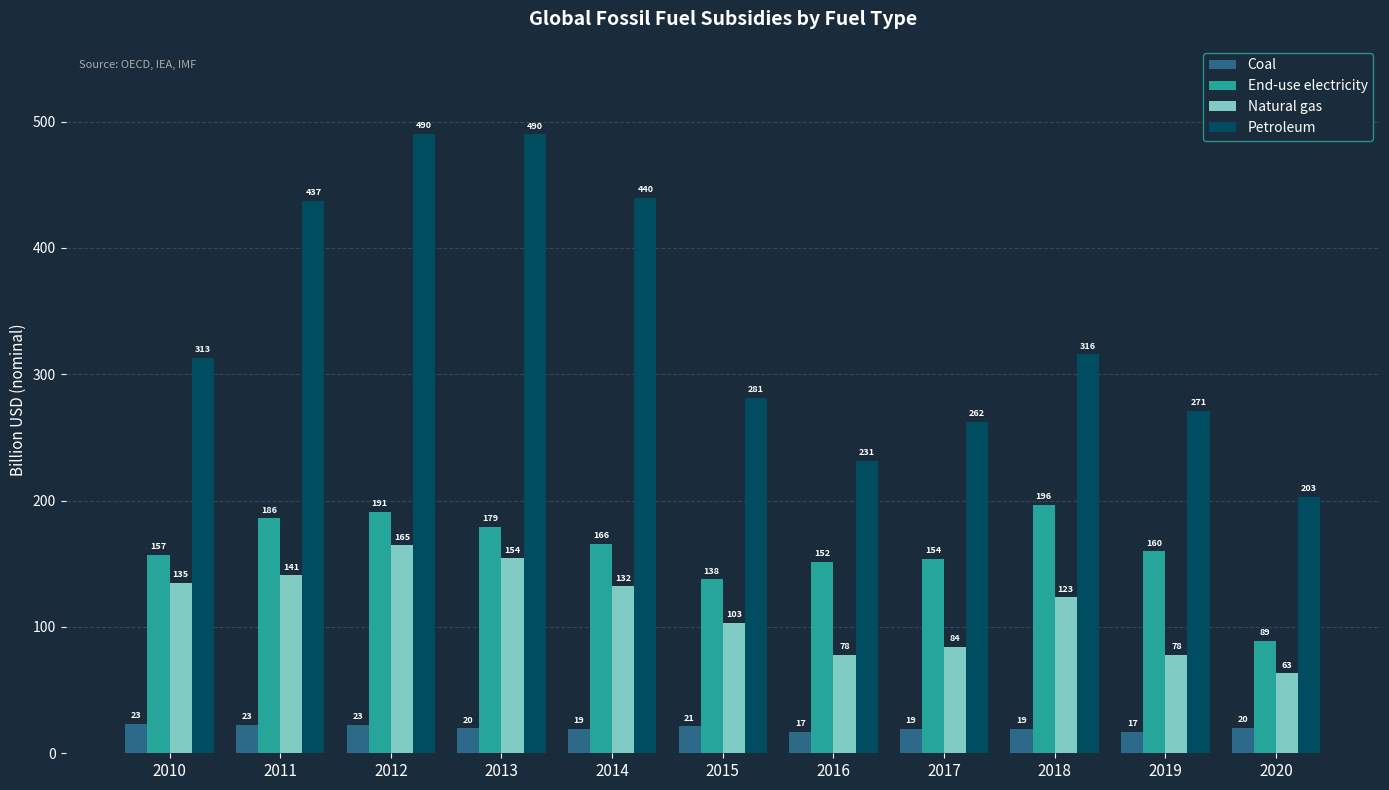

What are all the series names shown in the legend?

Coal, End-use electricity, Natural gas, Petroleum